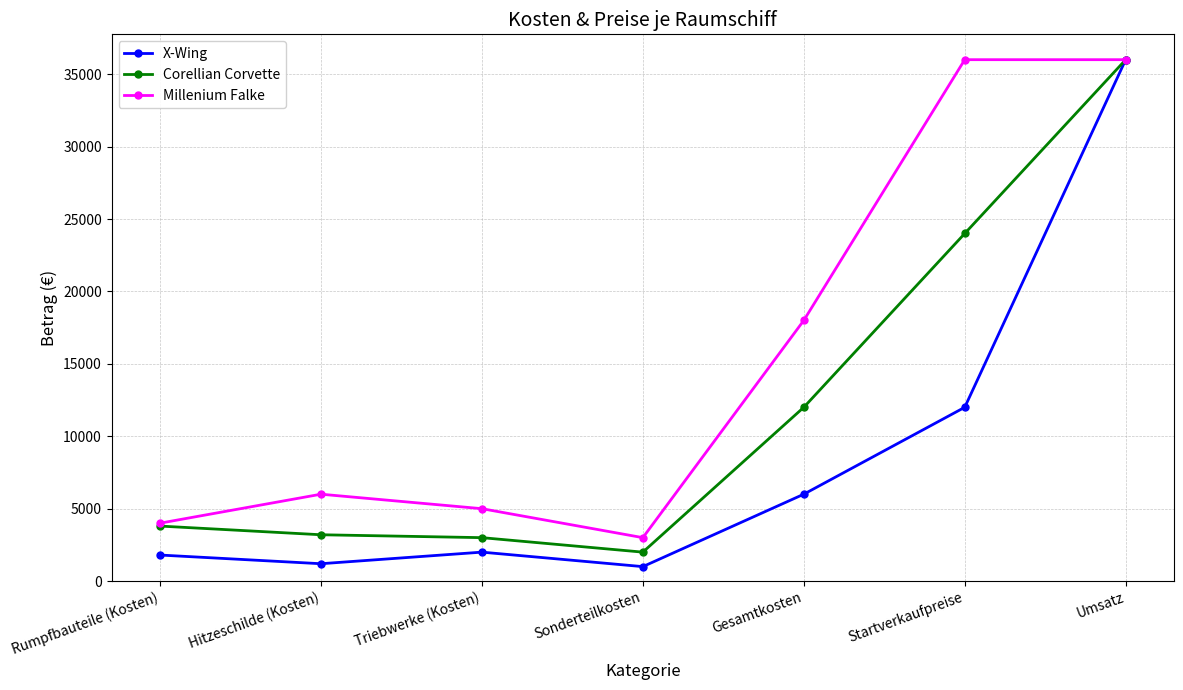

In Corellian Corvette, how many points are lower than both neighbors (excluding endpoints)?

1